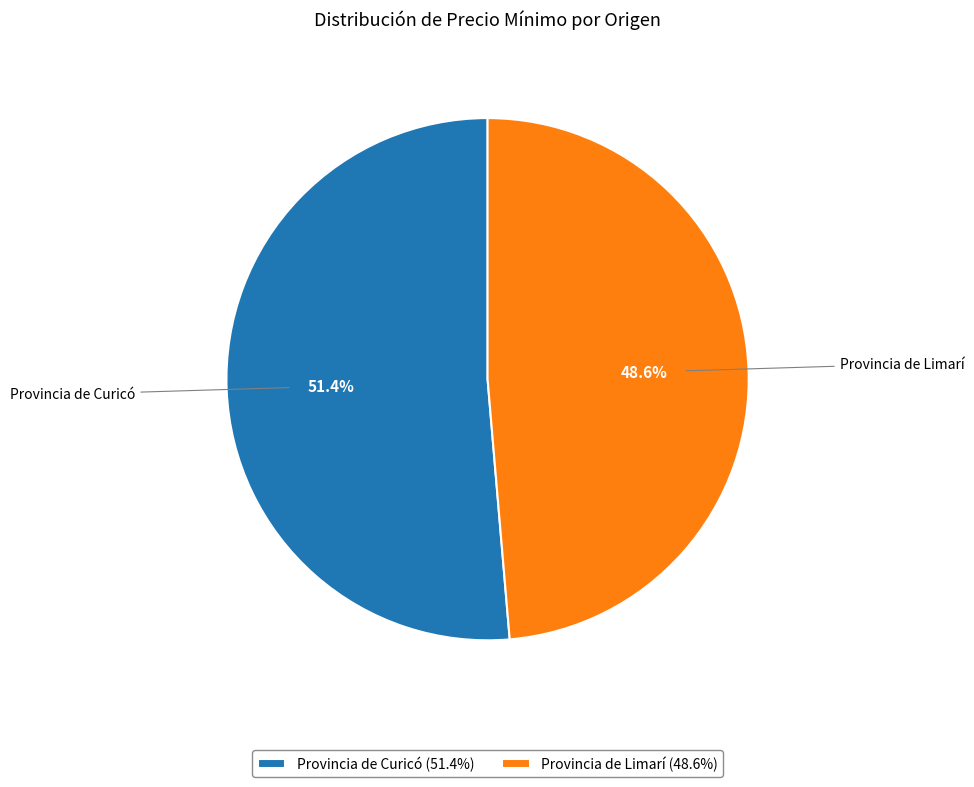

What is the ratio of the value at Provincia de Curicó (51.4%) to the value at Provincia de Limarí (48.6%)?

1.1